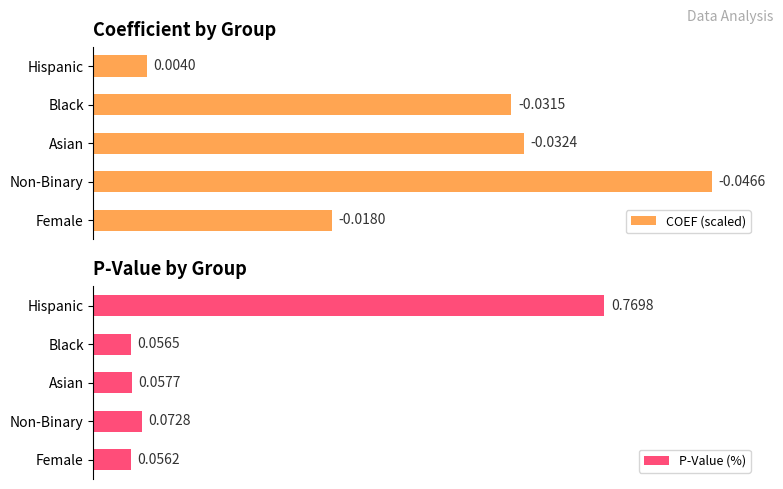

Which series has the largest total across all categories?

COEF (scaled)